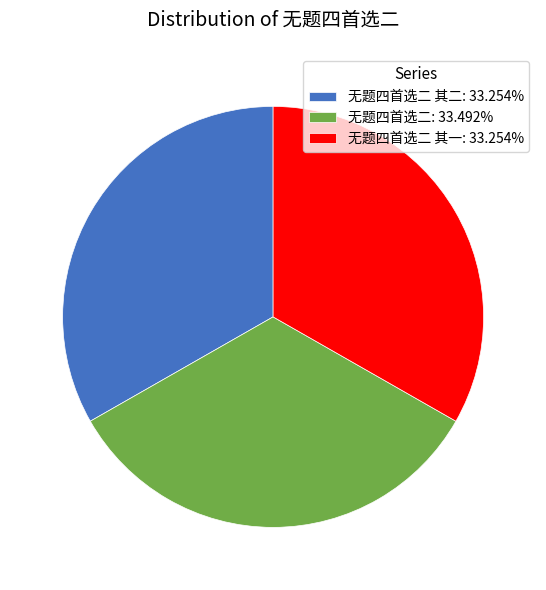

How many slices are in this pie chart?

3